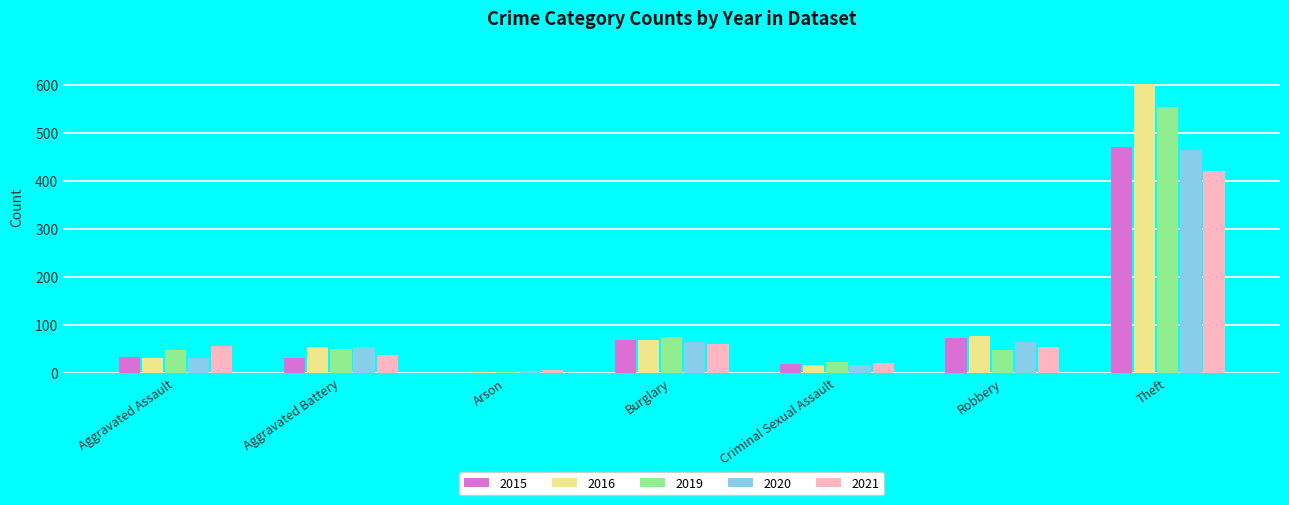

The value of 2021 at Aggravated Assault is 100. True or false?

False